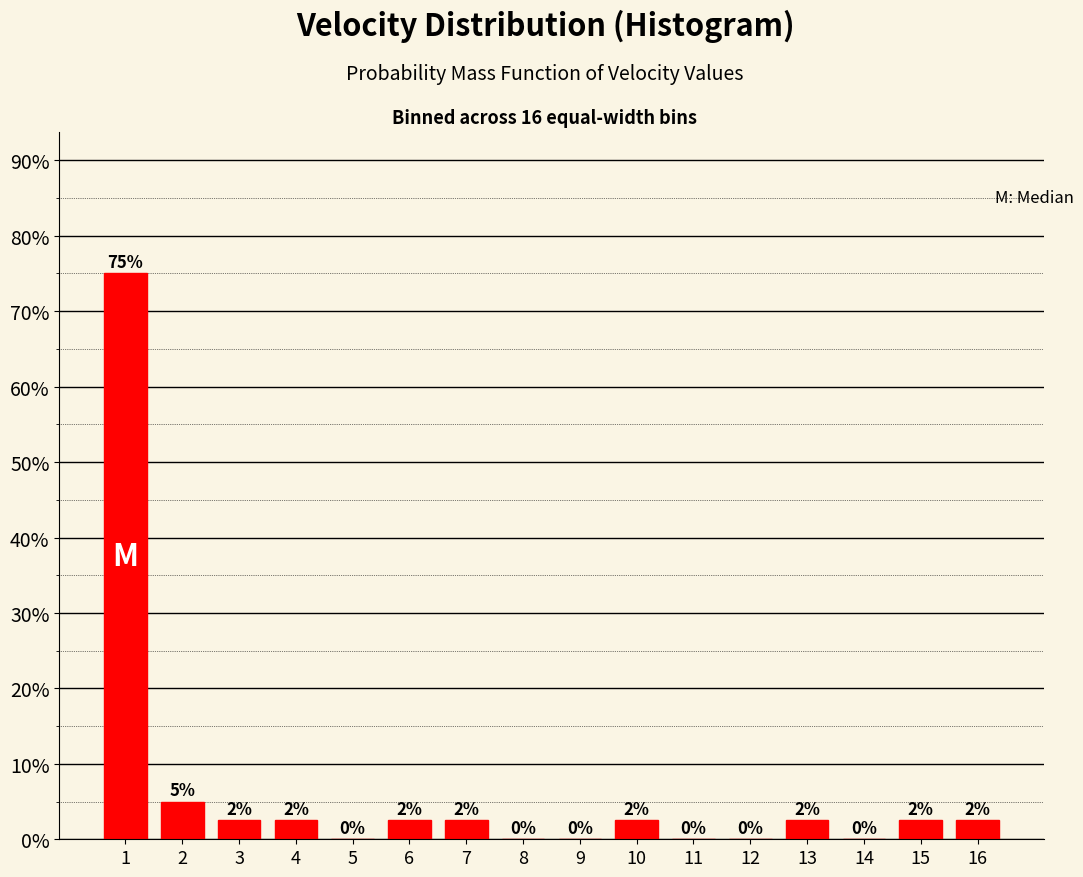

Is it true that the value at 8 is 0.0?

True